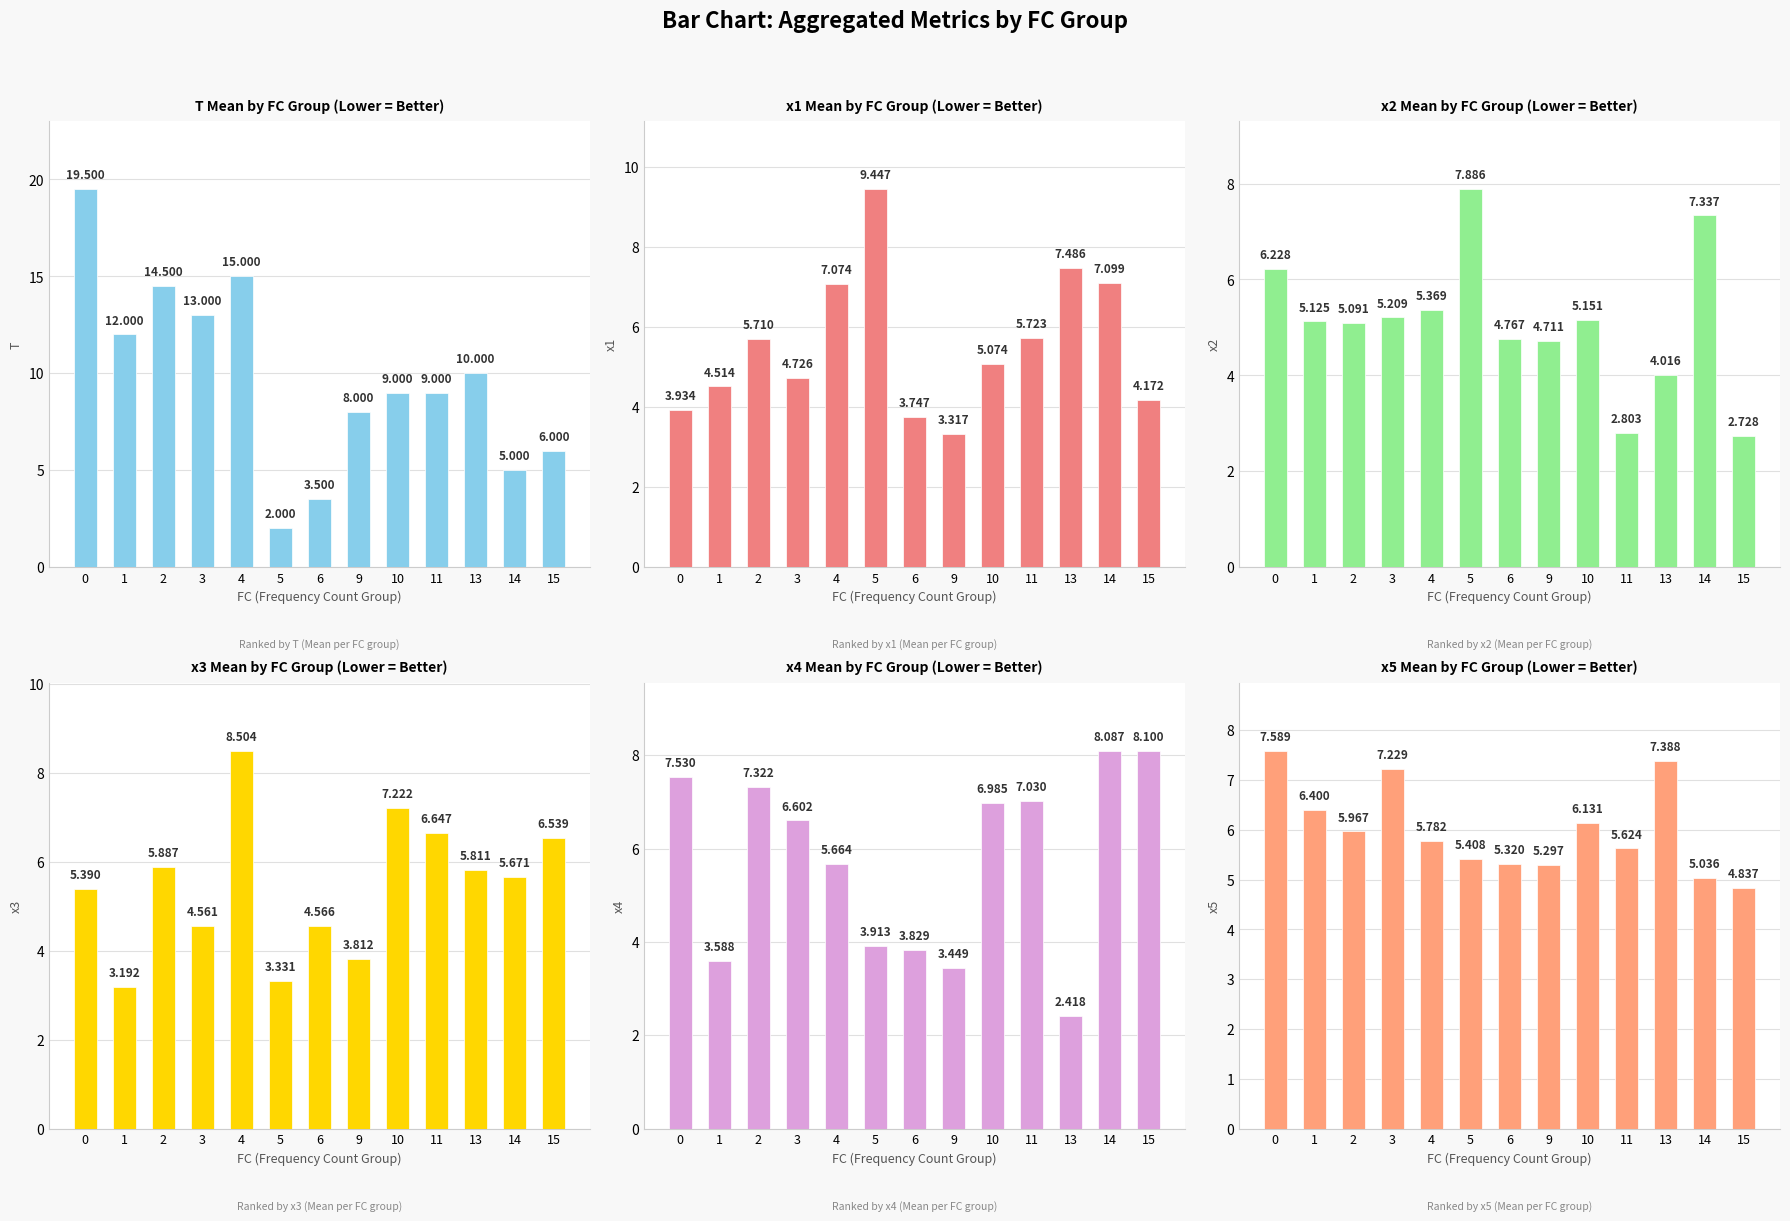

Is the value of T at 4 greater than the value of x4 at 13?

Yes